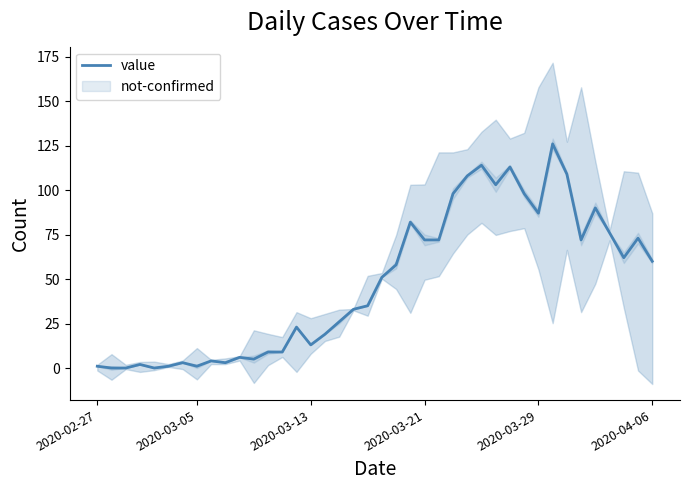

Is it true that value equals 1 at 2020-03-05?

True